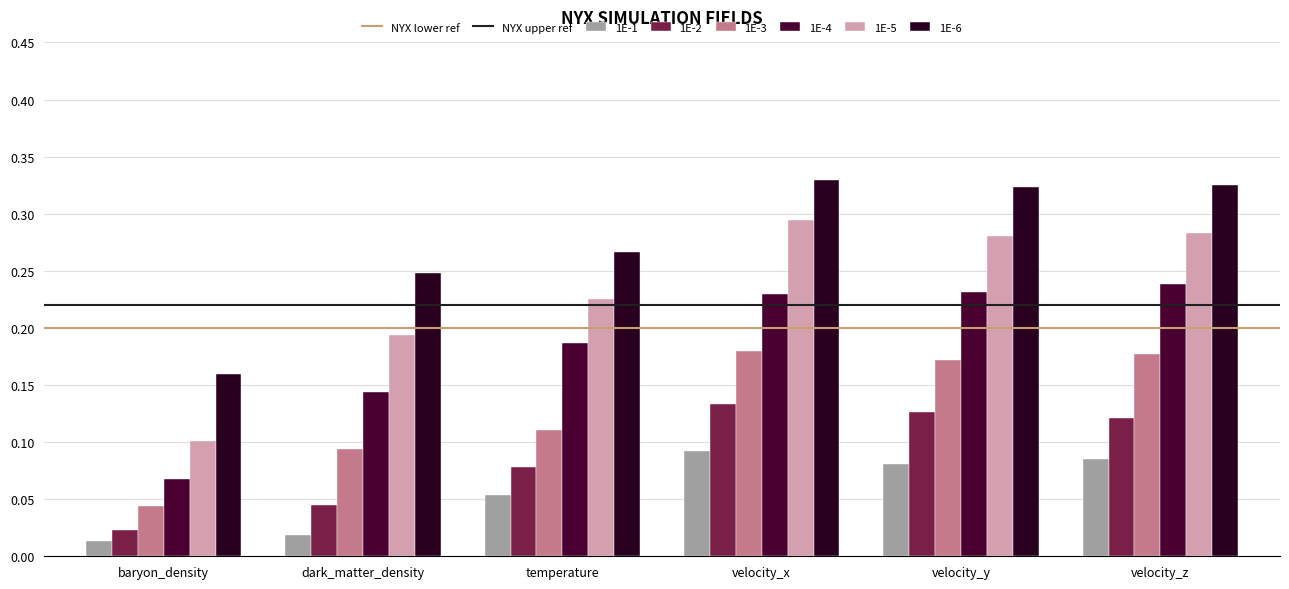

Reading right to left, list all the values displayed in this chart.

1E-1: 0.1	0.1	0.1	0.1	0.0	0.0
1E-2: 0.1	0.1	0.1	0.1	0.0	0.0
1E-3: 0.2	0.2	0.2	0.1	0.1	0.0
1E-4: 0.2	0.2	0.2	0.2	0.1	0.1
1E-5: 0.3	0.3	0.3	0.2	0.2	0.1
1E-6: 0.3	0.3	0.3	0.3	0.2	0.2